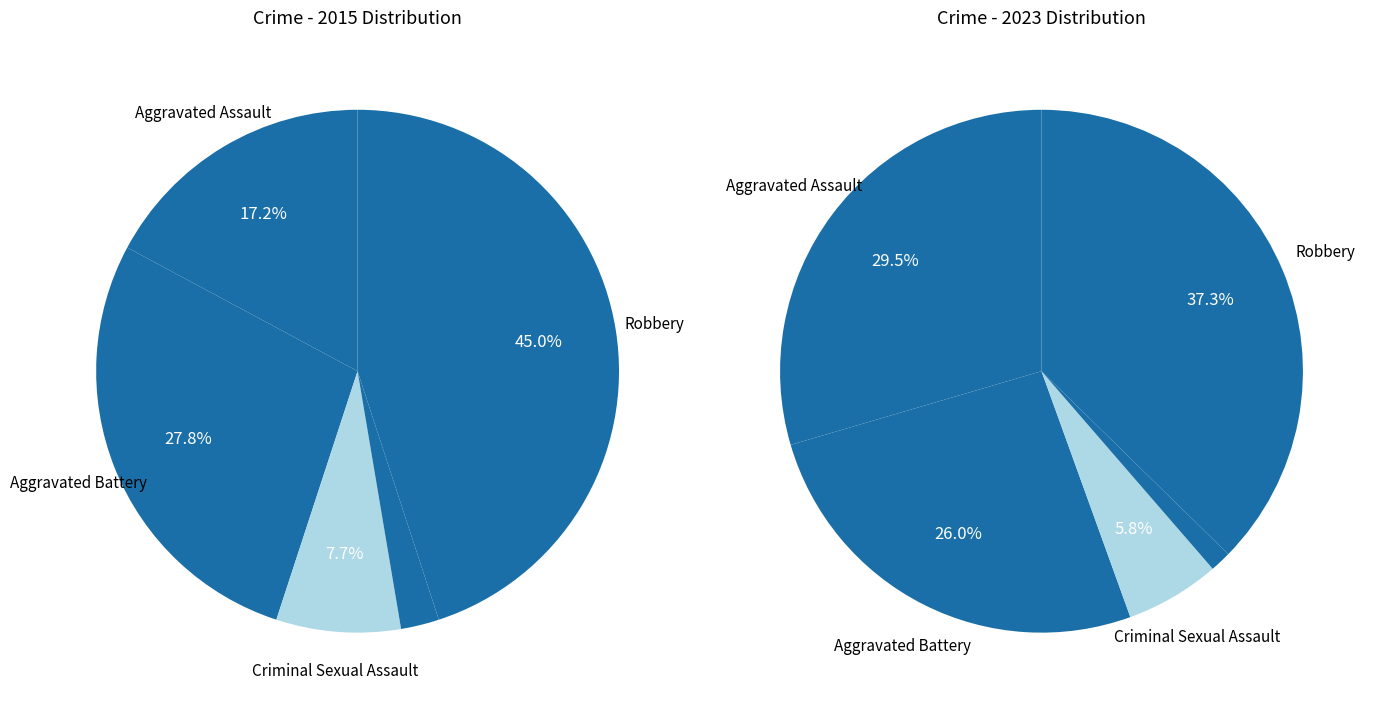

Between values_2015 and values_2023, which series saw the biggest shift?

values_2015